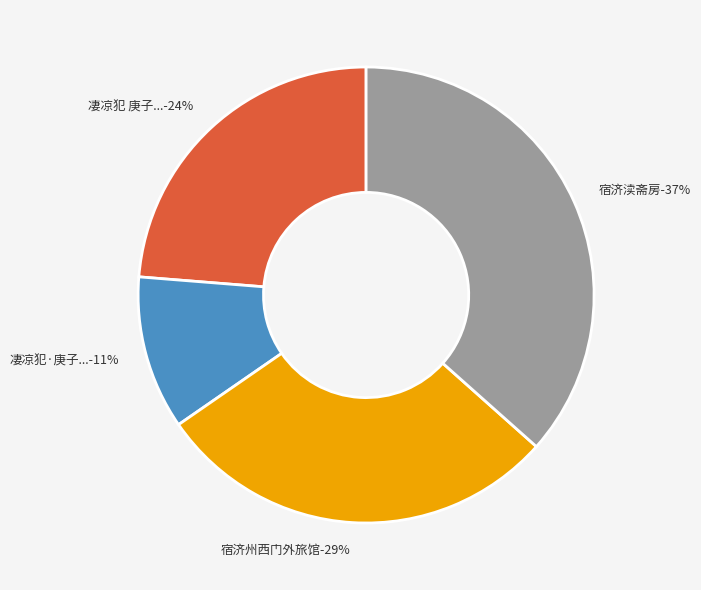

To the nearest percent, what is the difference between the 凄凉犯·庚子十二月二十四日，宿济南敖阳店，寒甚，有怀故园节物，凄然作此解 and 凄凉犯 庚子十二月二十四日，宿济南敖阳店，寒甚，有怀故园节物，凄然作此解 slice percentages?

13%